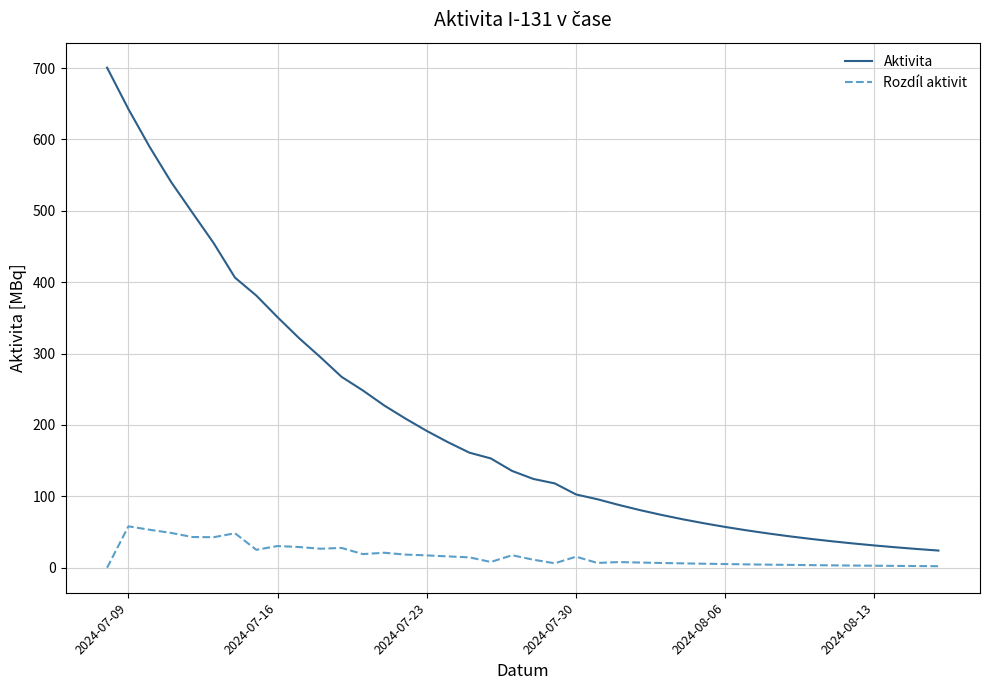

List the series in order of their overall mean, lowest first.

Rozdíl aktivit, Aktivita